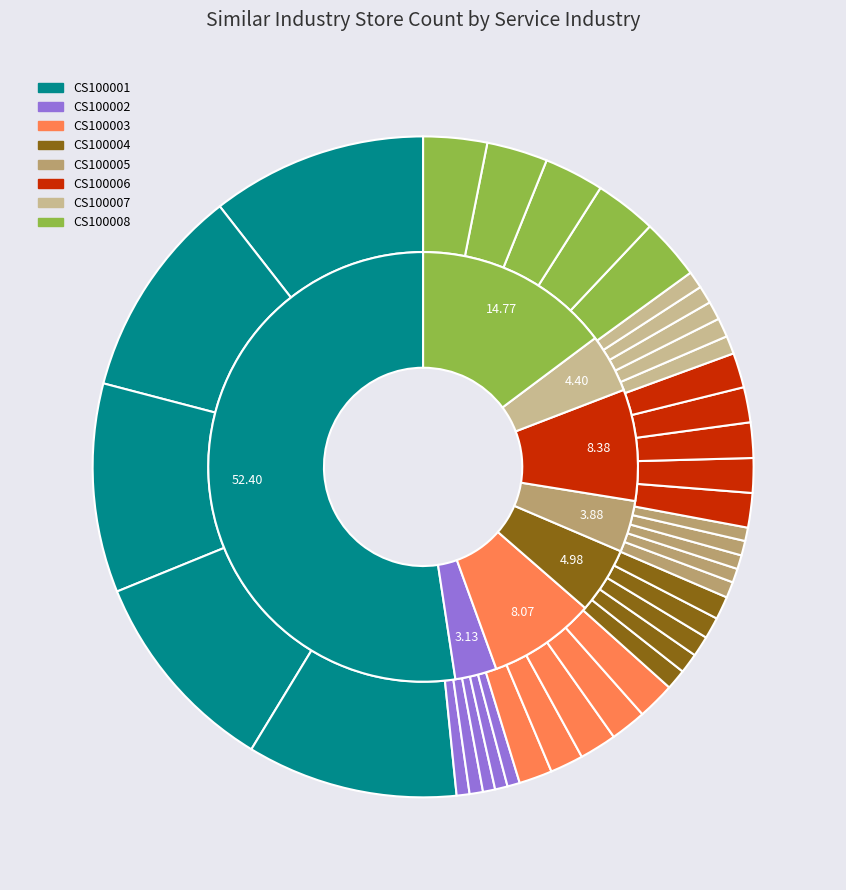

To the nearest percent, what percentage of the pie is CS100001_20242?

10%